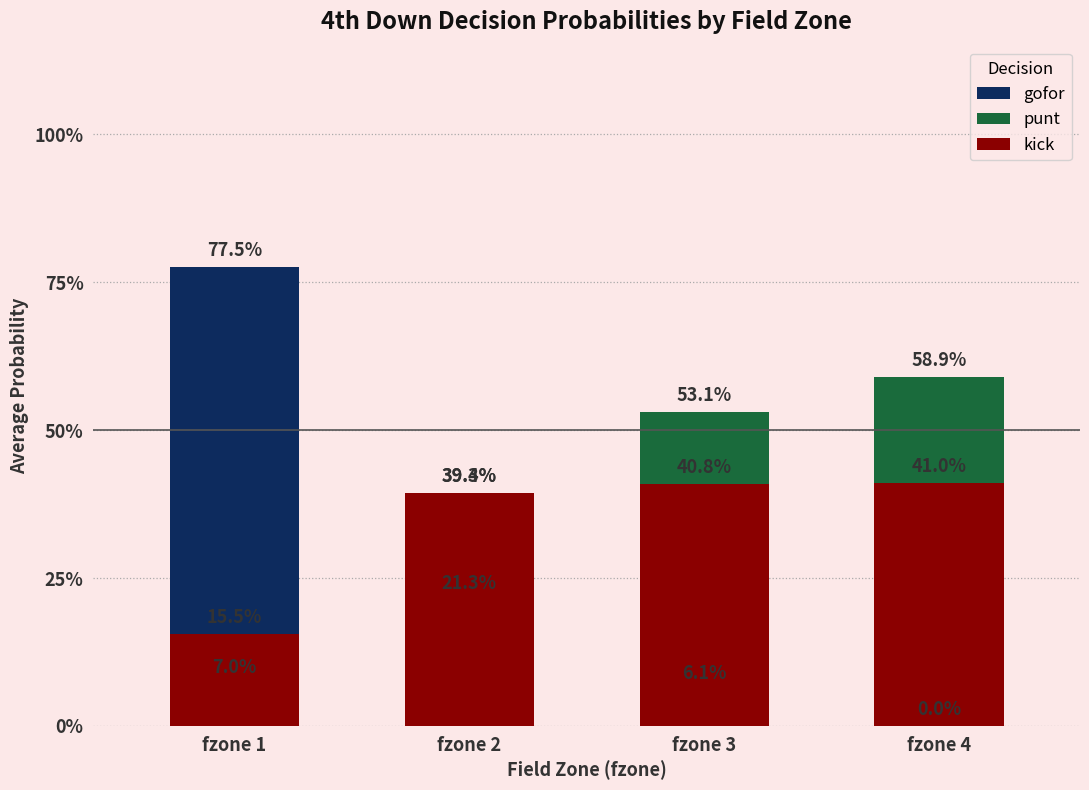

What is the value of the gofor bar at the 2nd from the left?

0.2